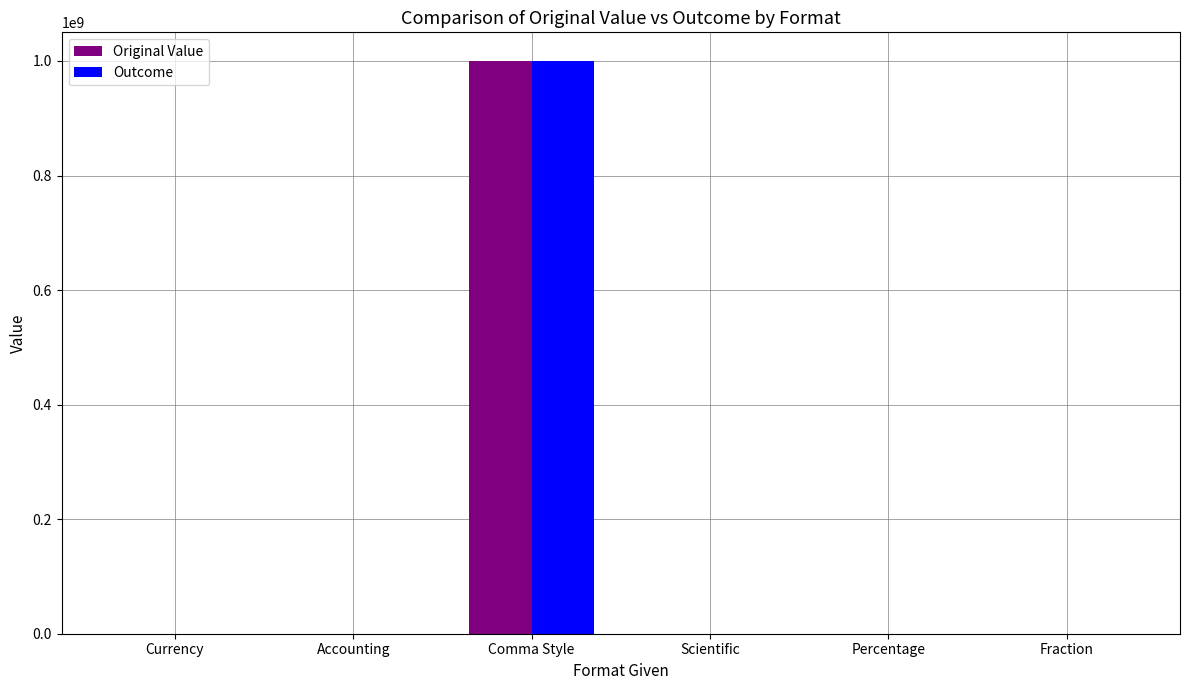

What is the maximum value for Original Value?

1000000000.0